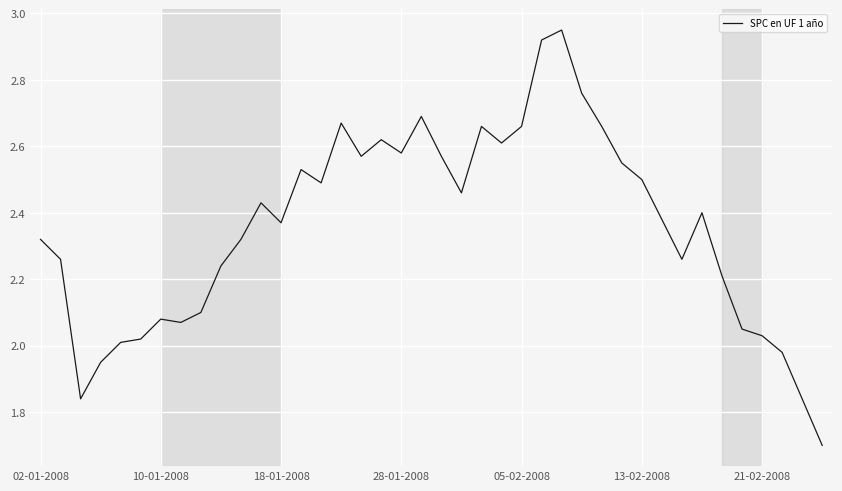

How many lines are shown in the chart?

1